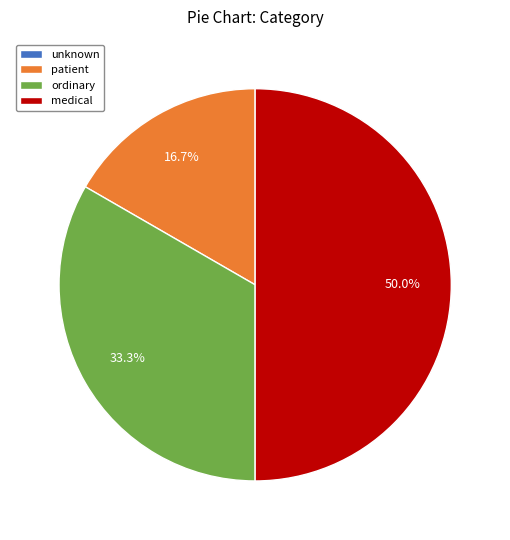

To the nearest percent, what is the average slice percentage?

25%